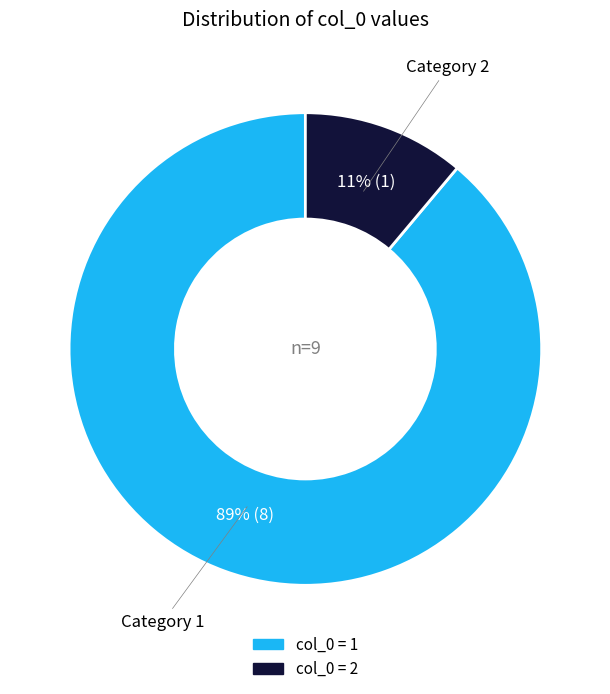

To the nearest percent, what is the difference between the largest and smallest slice percentages?

78%